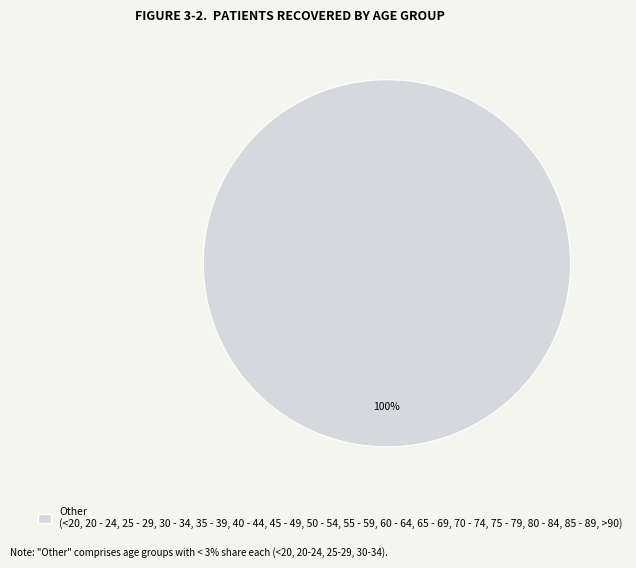

What percentage is the Other (<20, 20 - 24, 25 - 29, 30 - 34, 35 - 39, 40 - 44, 45 - 49, 50 - 54, 55 - 59, 60 - 64, 65 - 69, 70 - 74, 75 - 79, 80 - 84, 85 - 89, >90) slice, to the nearest percent?

100%